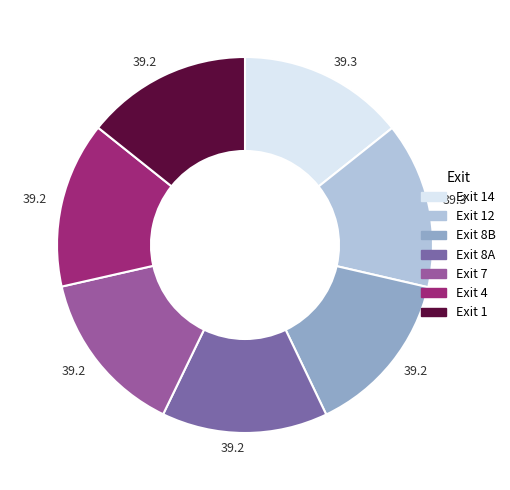

How many slices are in this pie chart?

7